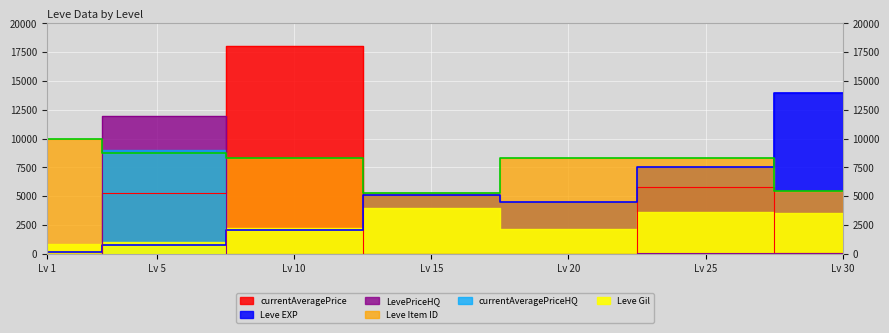

Which category has the lowest value in the LevePriceHQ series?

Lv 10